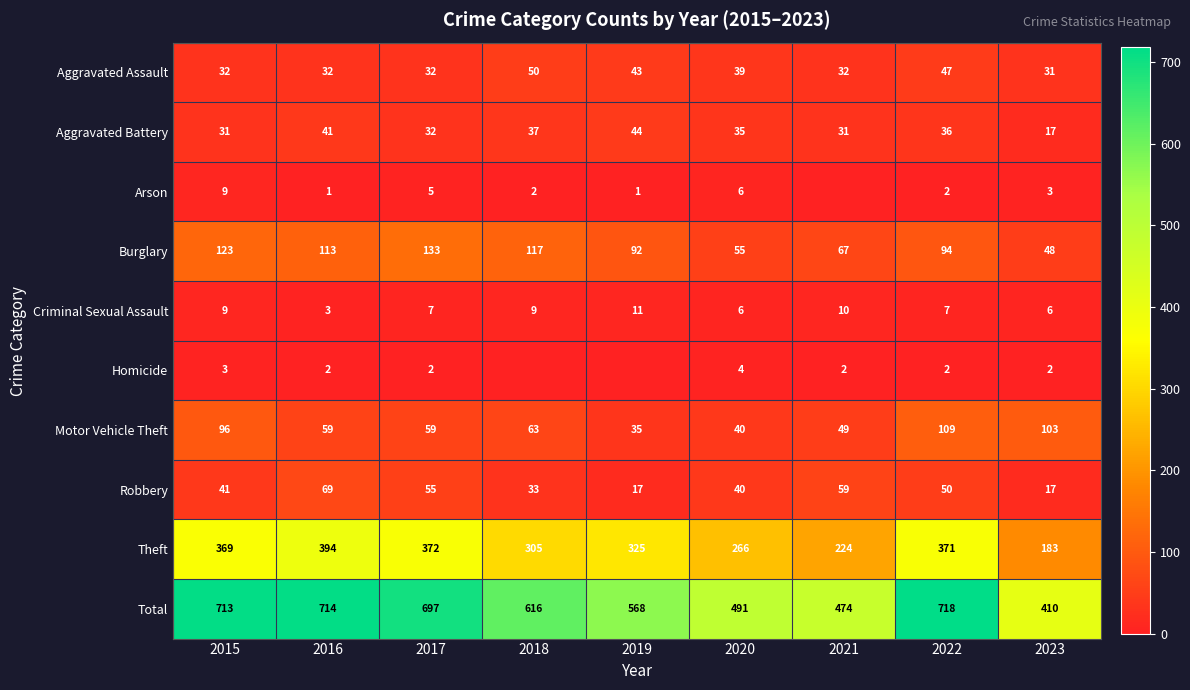

List the labels in order of Total value, smallest first.

2023, 2021, 2020, 2019, 2018, 2017, 2015, 2016, 2022